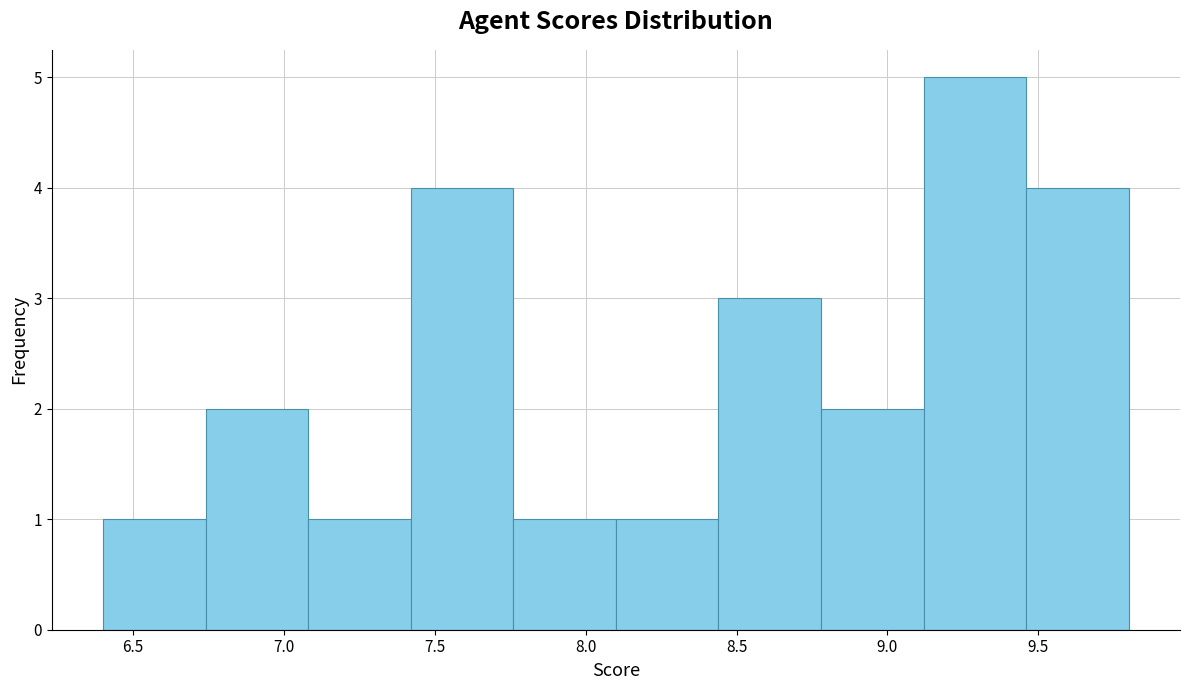

Reading left to right, transcribe this chart: for each bar, give the range it covers on the x-axis and its height. Neither the bar edges nor the heights are printed on the chart, so give them approximately, as read against the axes.

6.40 to 6.74: 1
6.74 to 7.08: 2
7.08 to 7.42: 1
7.42 to 7.76: 4
7.76 to 8.10: 1
8.10 to 8.44: 1
8.44 to 8.78: 3
8.78 to 9.12: 2
9.12 to 9.46: 5
9.46 to 9.80: 4